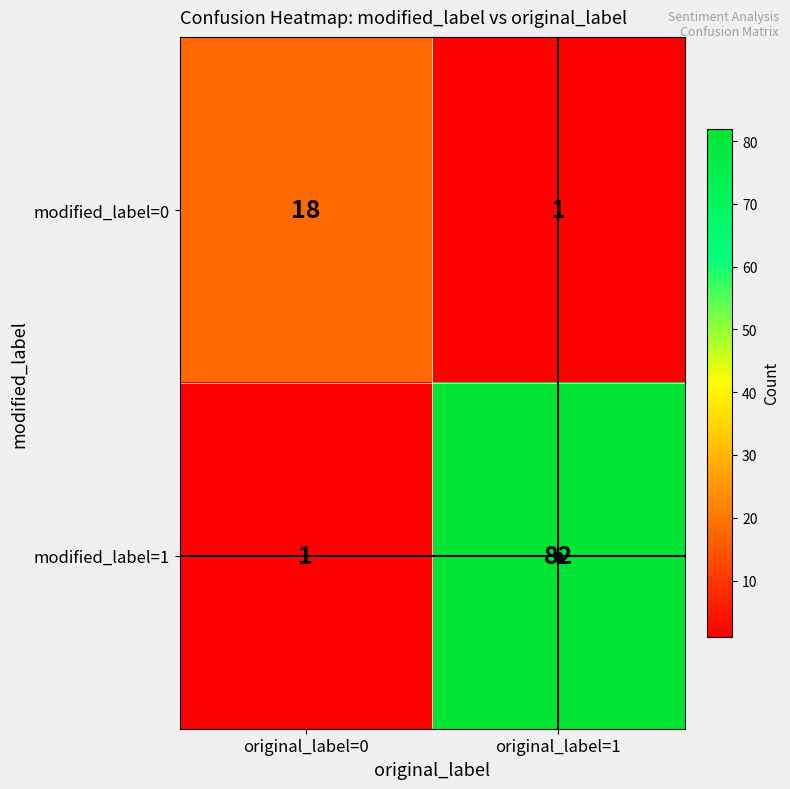

What is the spread (max minus min) of values at original_label=0?

17